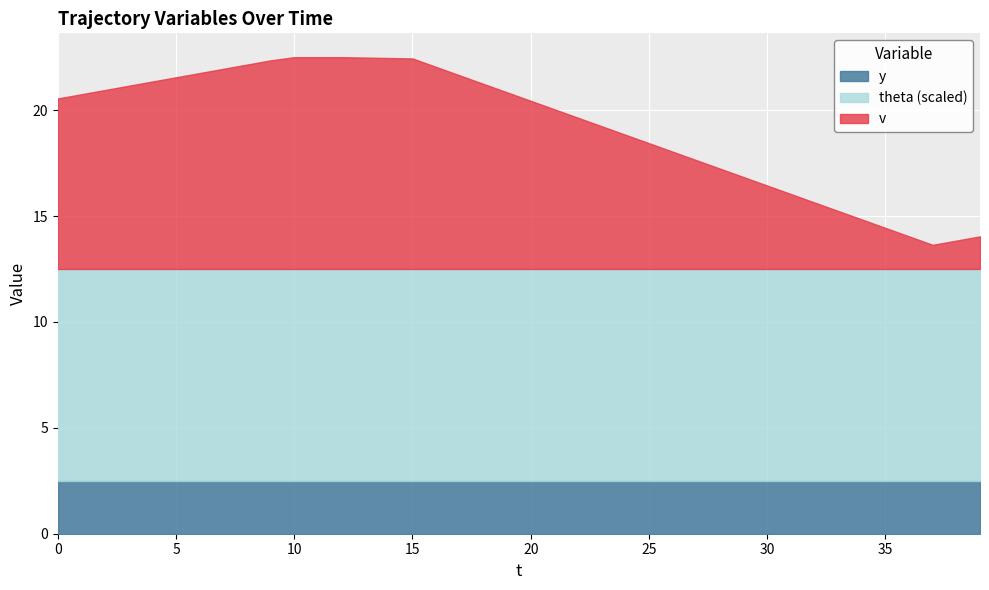

Reading right to left, extract all data points from this chart.

v: 1.5	1.3	1.1	1.5	1.9	2.3	2.7	3.1	3.5	3.9	4.3	4.7	5.1	5.5	5.9	6.3	6.7	7.1	7.5	7.9	8.3	8.7	9.1	9.5	9.9	10.0	10.0	10.0	10.0	10.0	9.8	9.7	9.4	9.2	9.1	8.8	8.7	8.4	8.2	8.1
theta_norm: 1.0	1.0	1.0	1.0	1.0	1.0	1.0	1.0	1.0	1.0	1.0	1.0	1.0	1.0	1.0	1.0	1.0	1.0	1.0	1.0	1.0	1.0	1.0	1.0	1.0	1.0	1.0	1.0	1.0	1.0	1.0	1.0	1.0	1.0	1.0	1.0	1.0	1.0	1.0	1.0
y: 2.5	2.5	2.5	2.5	2.5	2.5	2.5	2.5	2.5	2.5	2.5	2.5	2.5	2.5	2.5	2.5	2.5	2.5	2.5	2.5	2.5	2.5	2.5	2.5	2.5	2.5	2.5	2.5	2.5	2.5	2.5	2.5	2.5	2.5	2.5	2.5	2.5	2.5	2.5	2.5